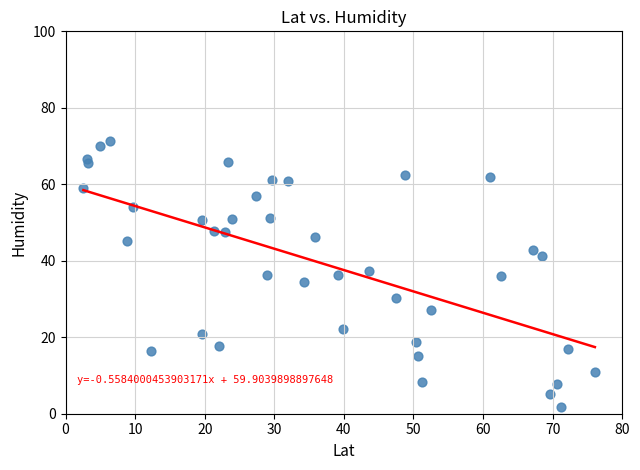

What is the range of Y values (max minus min)?

69.5